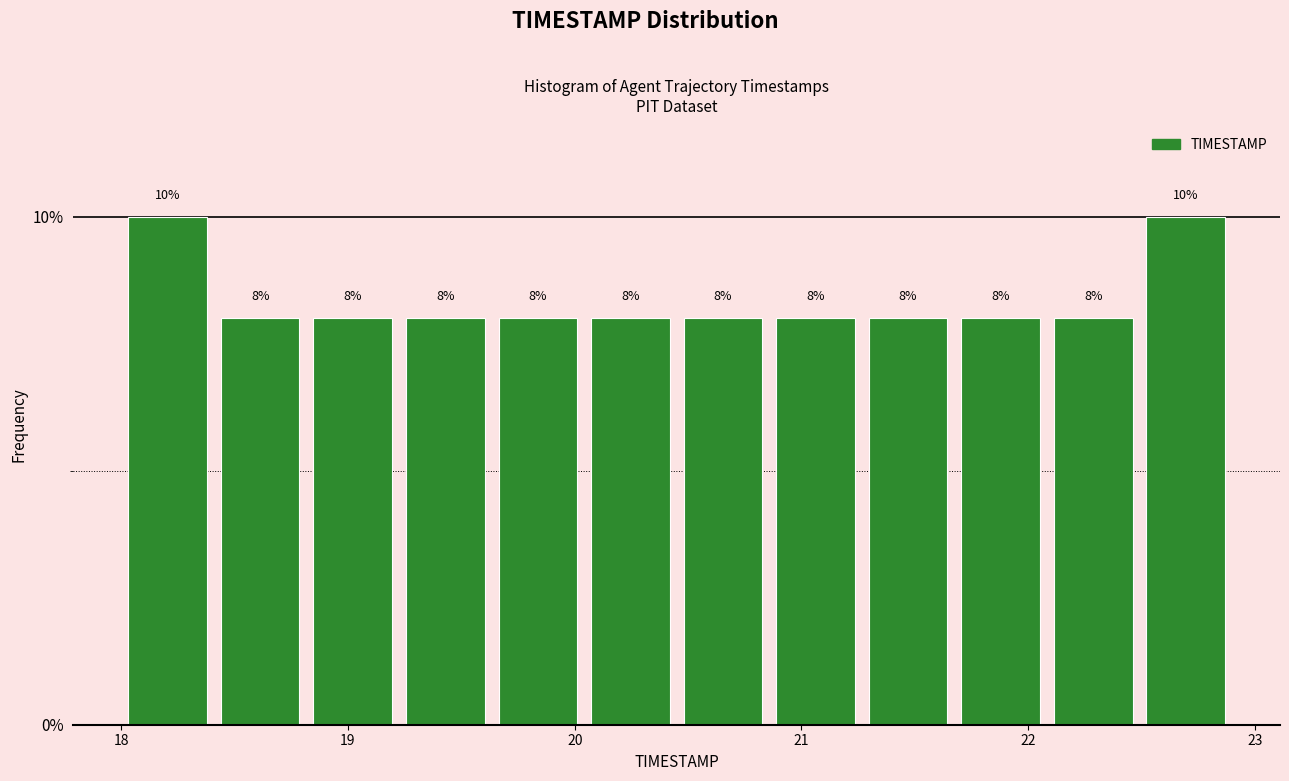

Reading left to right, transcribe this chart: for each bar, give the range it covers on the x-axis and its height. The bar edges are not printed on the chart, so give them approximately, as read against the axis.

18.0 to 18.4: 10
18.4 to 18.8: 8
18.8 to 19.2: 8
19.2 to 19.6: 8
19.6 to 20.0: 8
20.0 to 20.5: 8
20.5 to 20.9: 8
20.9 to 21.3: 8
21.3 to 21.7: 8
21.7 to 22.1: 8
22.1 to 22.5: 8
22.5 to 22.9: 10